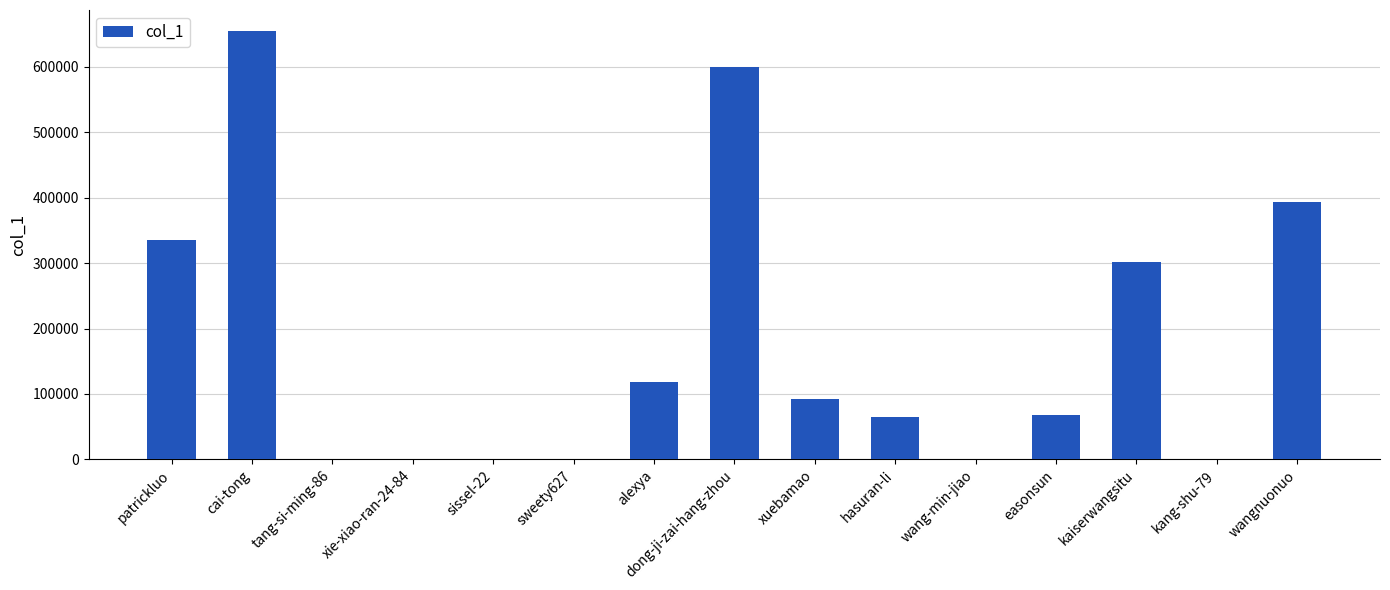

Which label corresponds to the largest value in the chart?

cai-tong